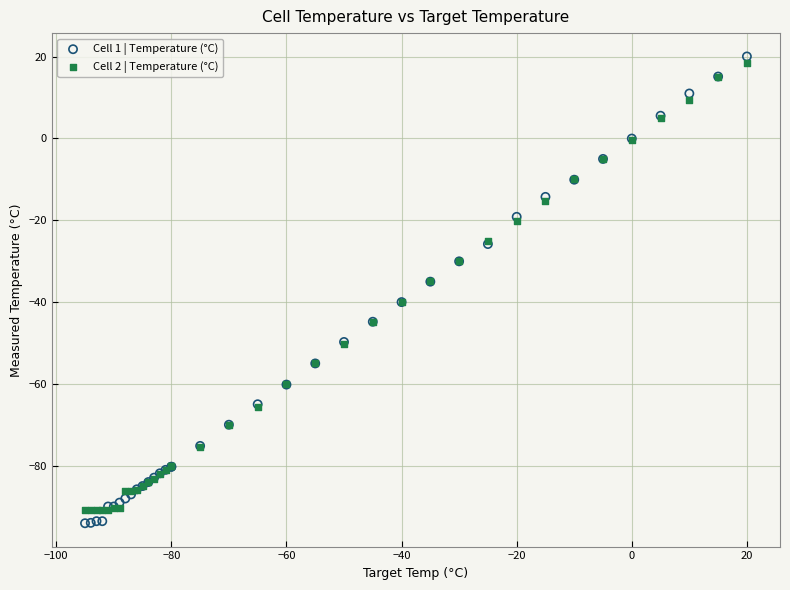

What are all the series names shown in the legend?

Cell 1 | Temperature (°C), Cell 2 | Temperature (°C)